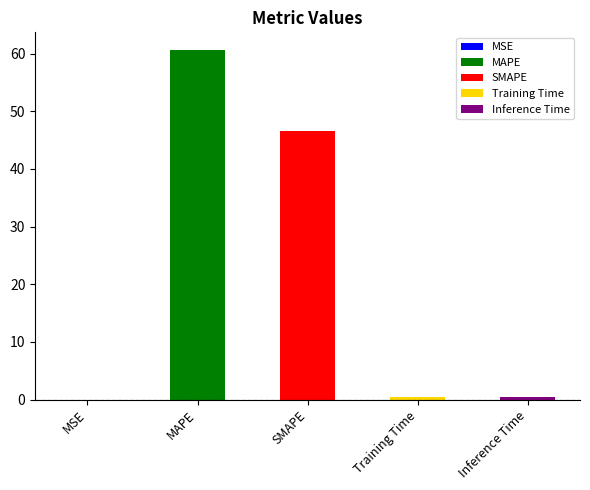

Reading right to left, extract all data points from this chart.

Inference Time=0.4	Training Time=0.4	SMAPE=46.5	MAPE=60.6	MSE=0.0